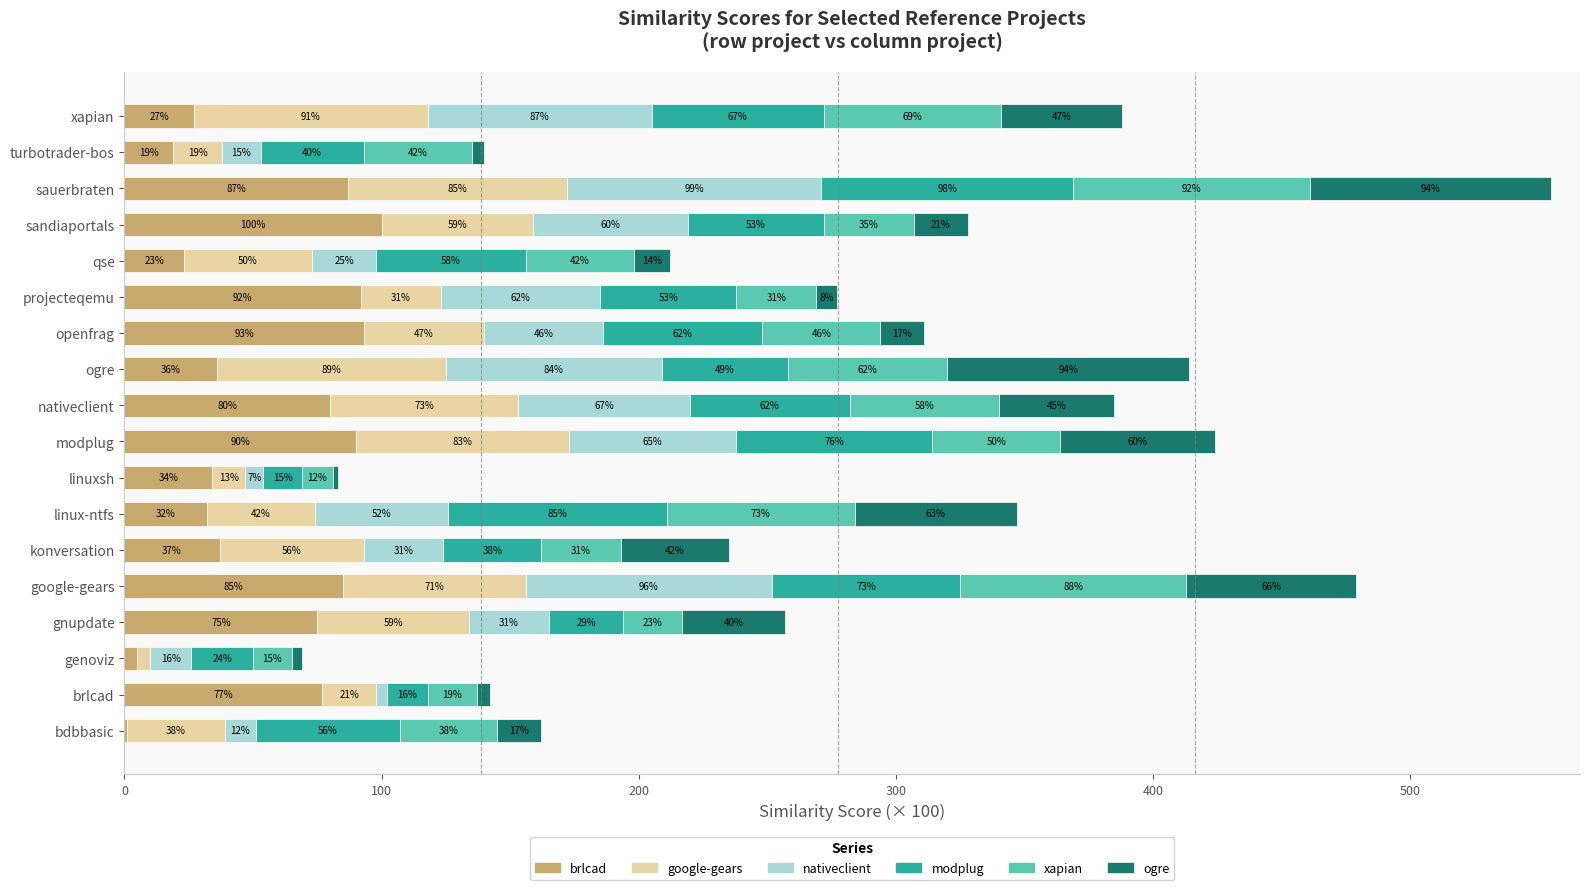

What is the total value across all series at sandiaportals?

328.0